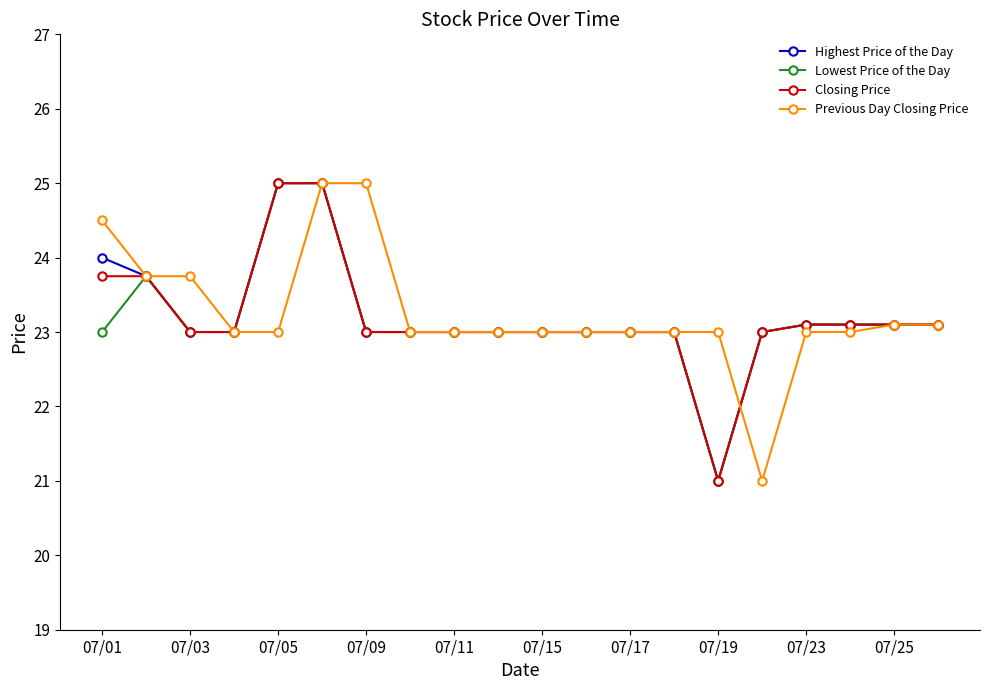

At how many categories does at least one series exceed 22?

20